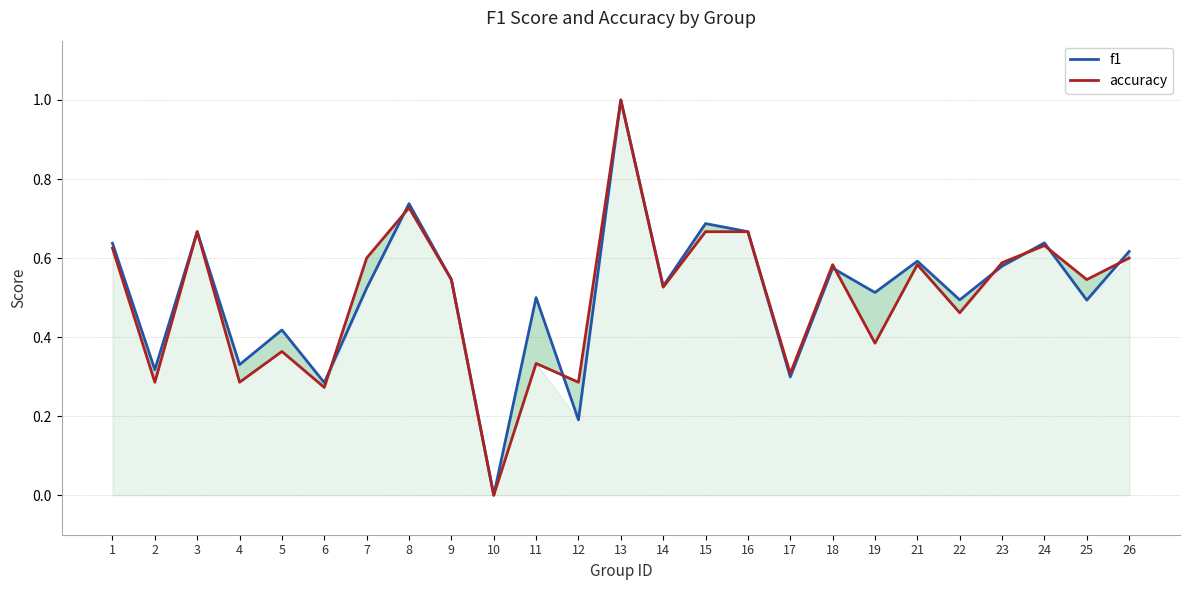

What is the sum of the f1 values at 22 and 2?

0.8